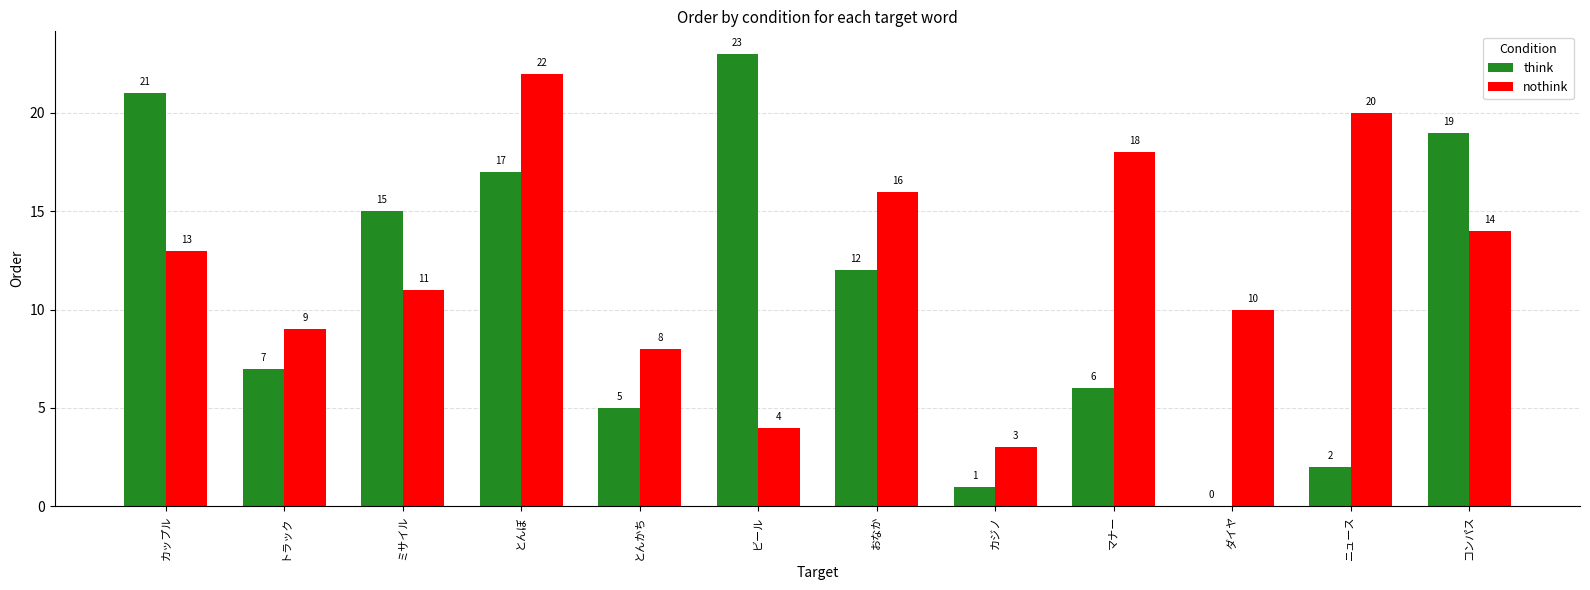

Between トラック and ビール, which series saw the biggest shift?

think